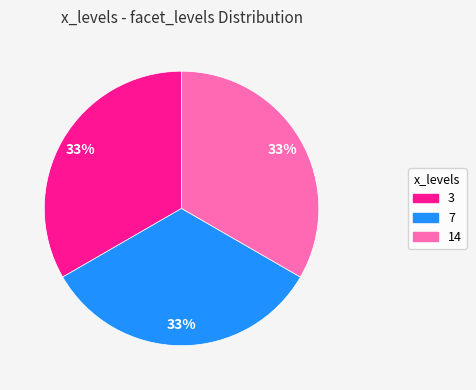

Is there a majority slice in this chart?

No